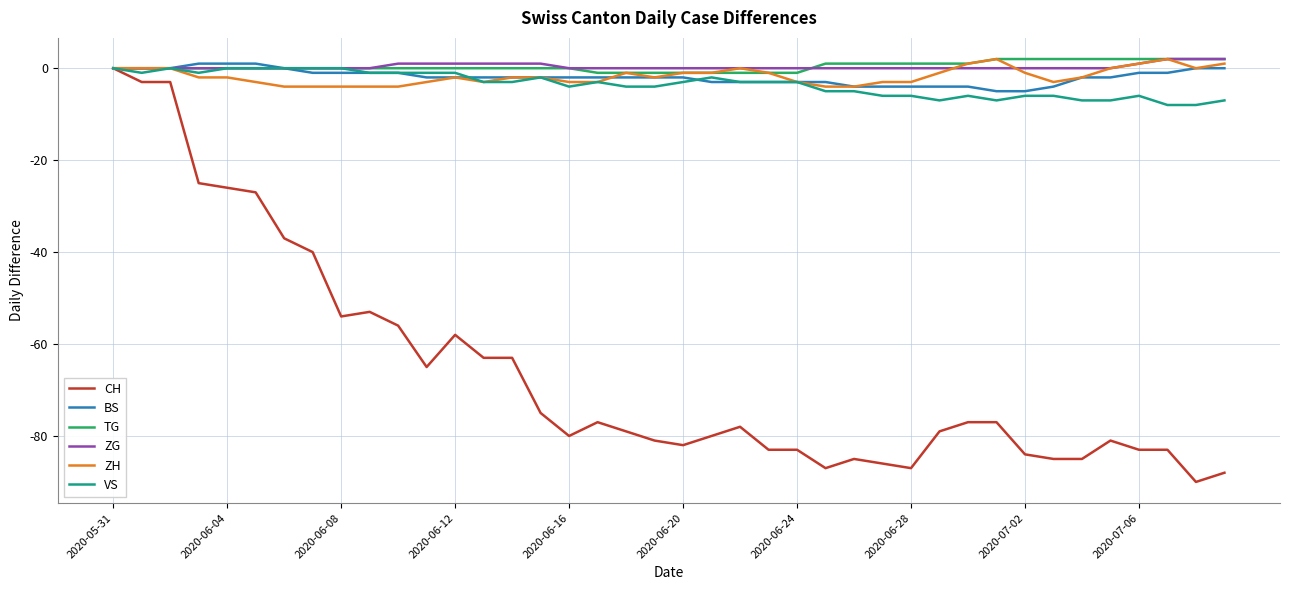

Which series has the widest spread of values?

CH